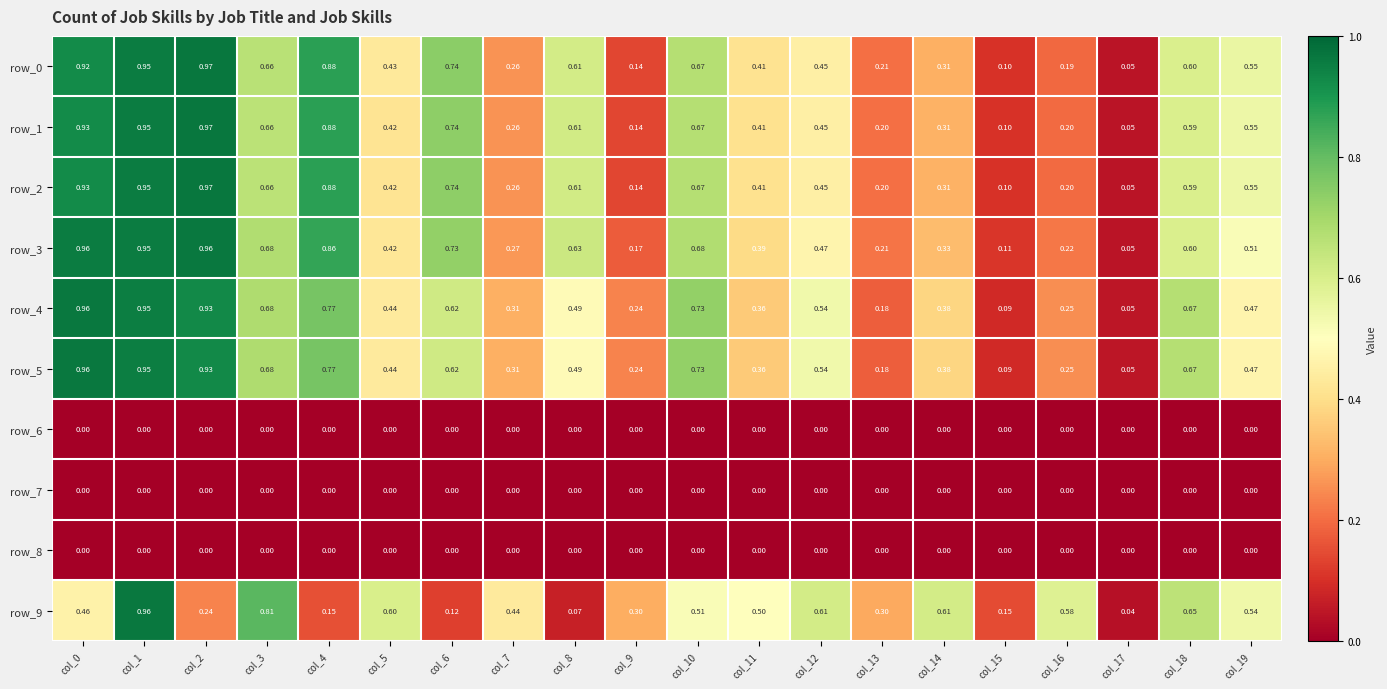

The row_9 series shows 0.1 at col_8. True or false?

True